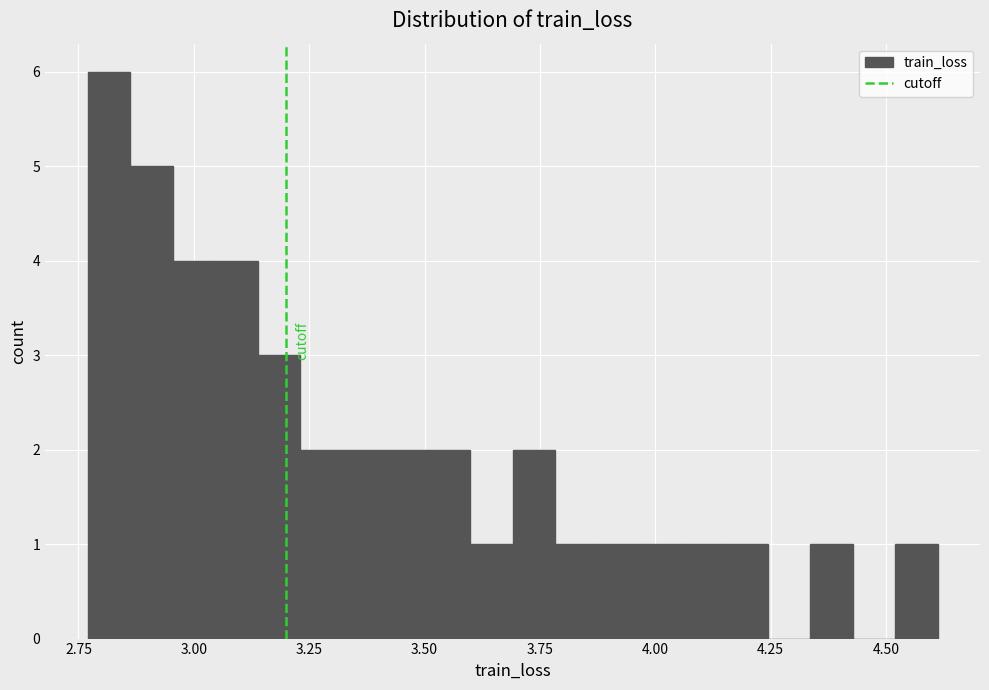

Read against the x-axis, roughly where is the centre of the tallest bar?

2.80